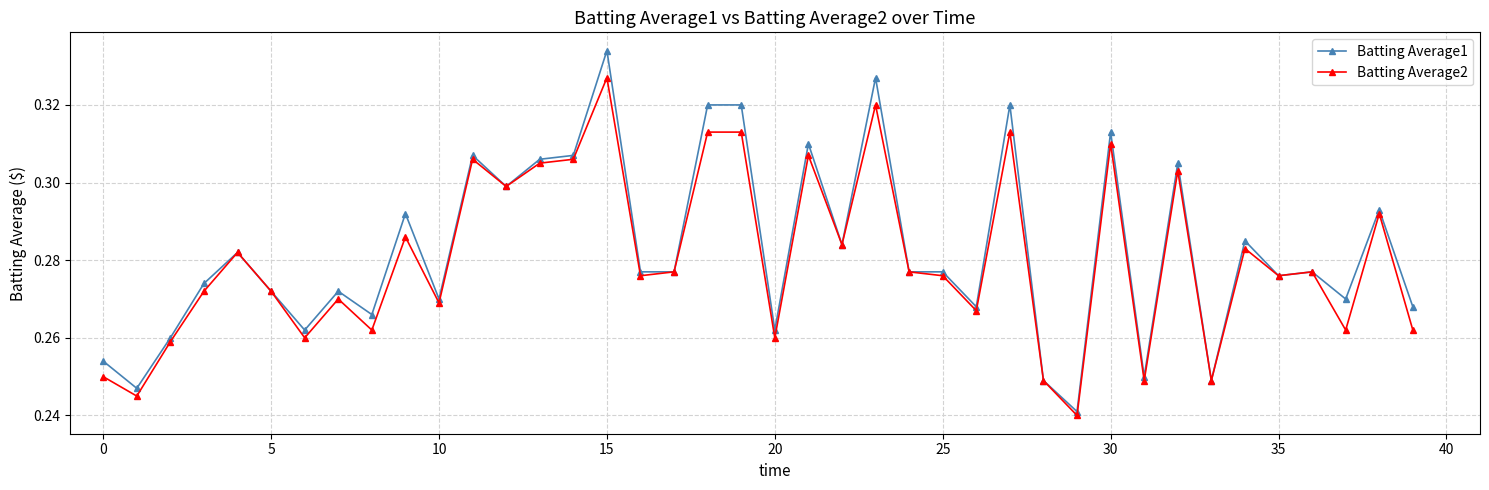

True or false: Batting Average2 has more than 2 interior local peaks.

True